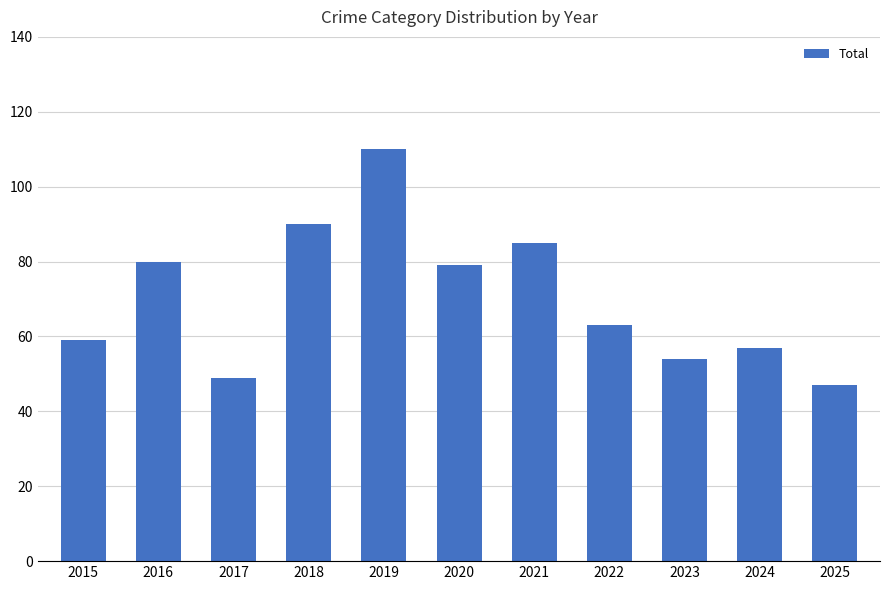

What is the change in value from 2016 to 2021?

+5